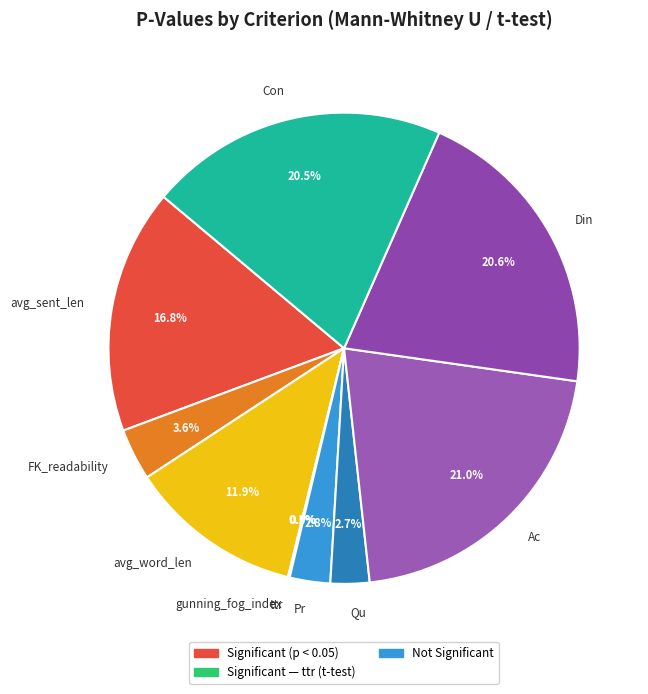

Combined, do Ac and Pr account for over 50%?

No